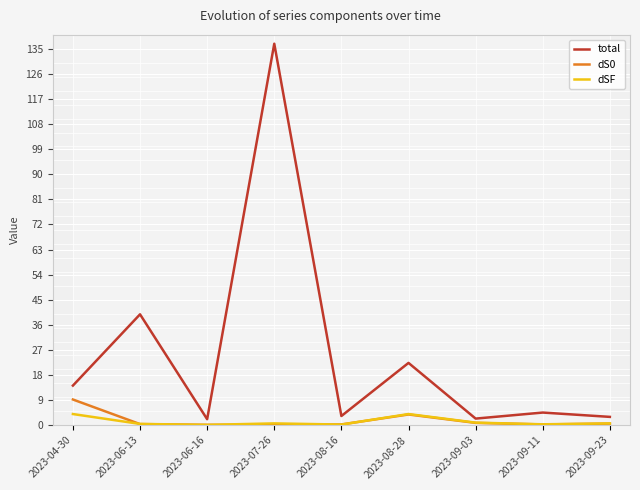

Is it true that dSF equals 0.6 at 2023-09-23?

True